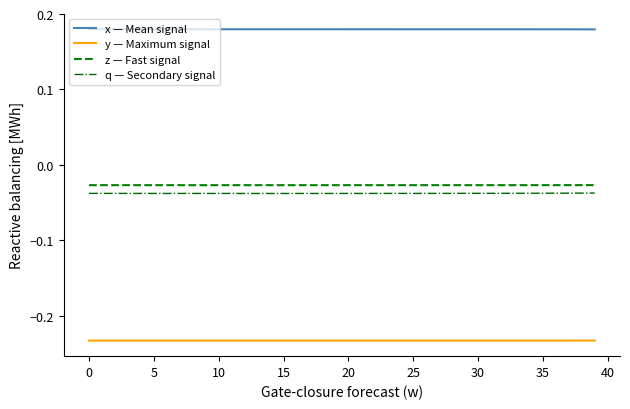

What are all the series names shown in the legend?

x — Mean signal, y — Maximum signal, z — Fast signal, q — Secondary signal